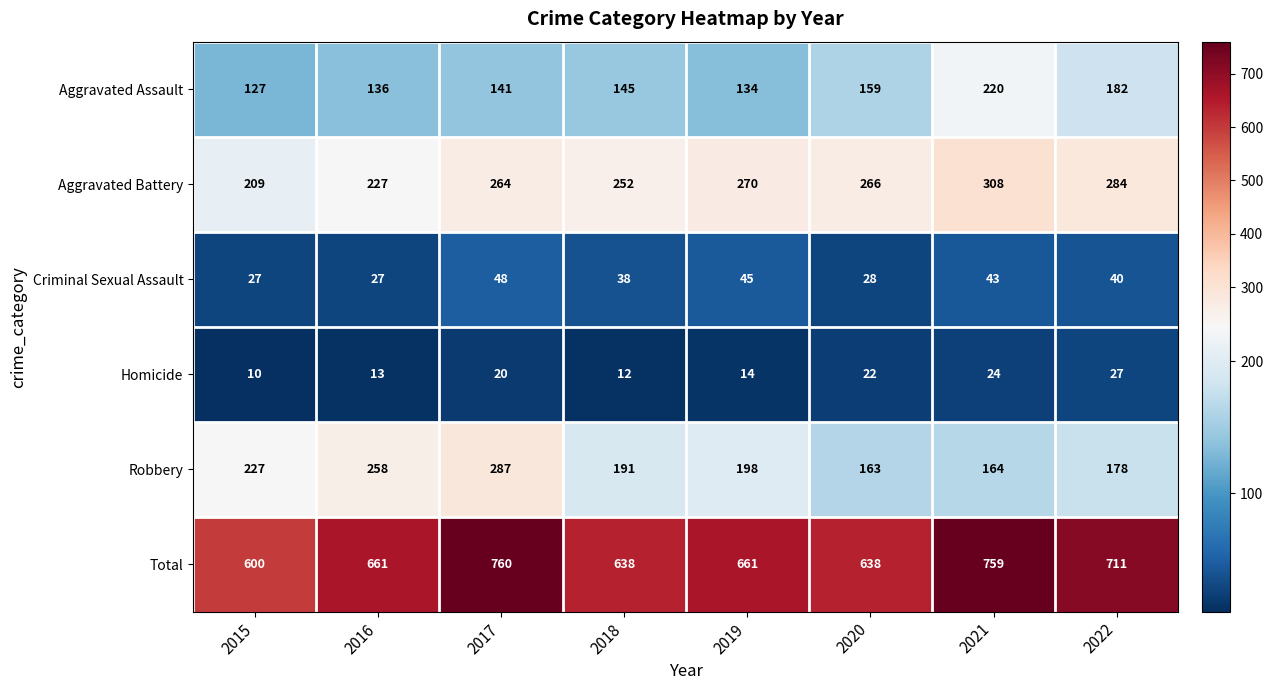

Which series changed the most between 2017 and 2018?

Total